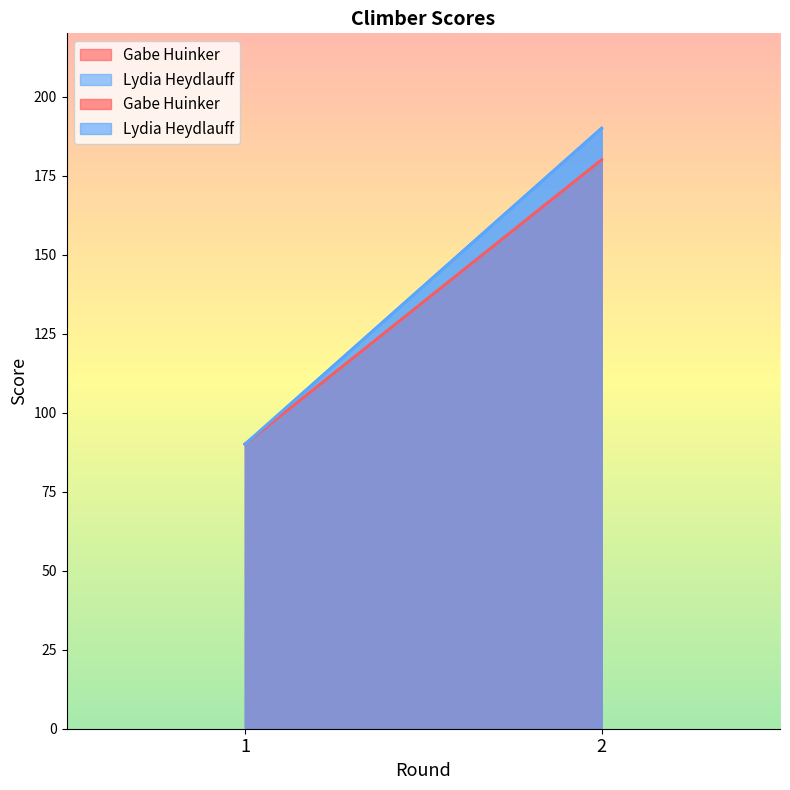

Reading left to right, what are all the values shown in this chart?

Gabe Huinker: 1=90	2=180
Lydia Heydlauff: 1=90	2=190